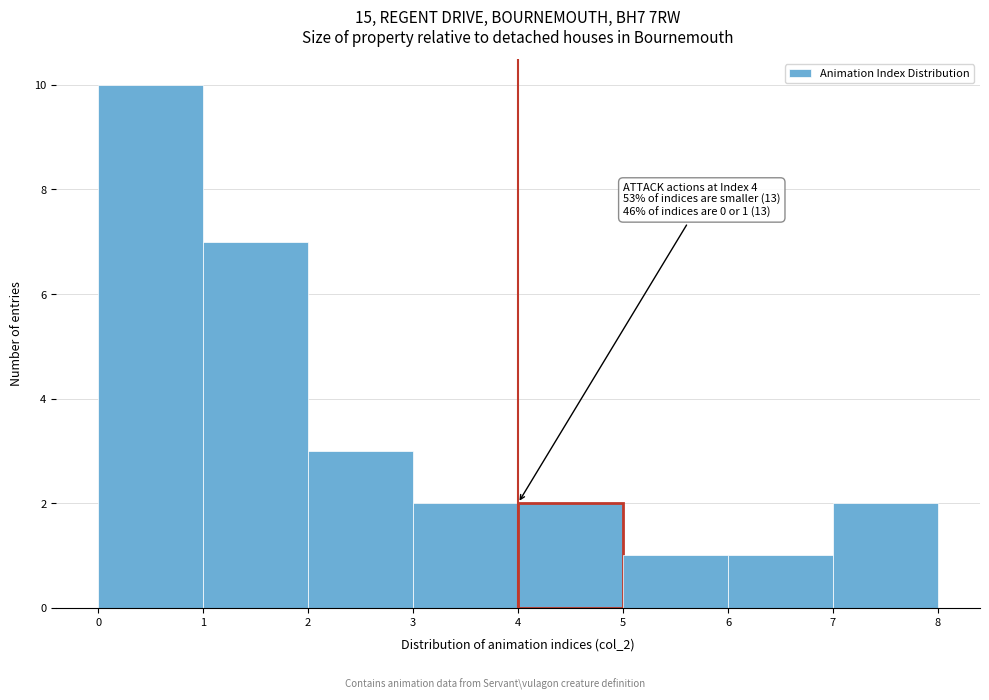

Which range on the x-axis has the tallest bar?

0 to 1